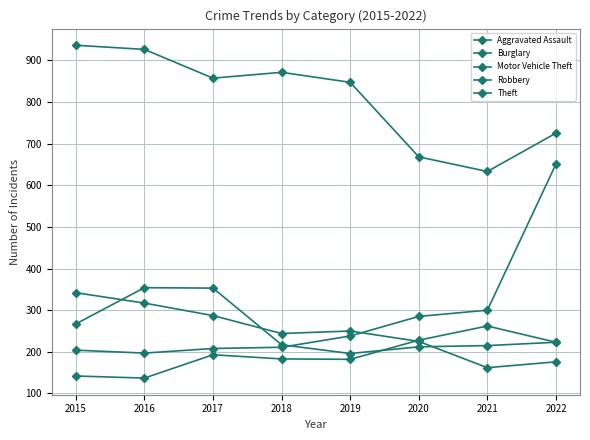

True or false: Motor Vehicle Theft and Theft intersect in this chart.

False